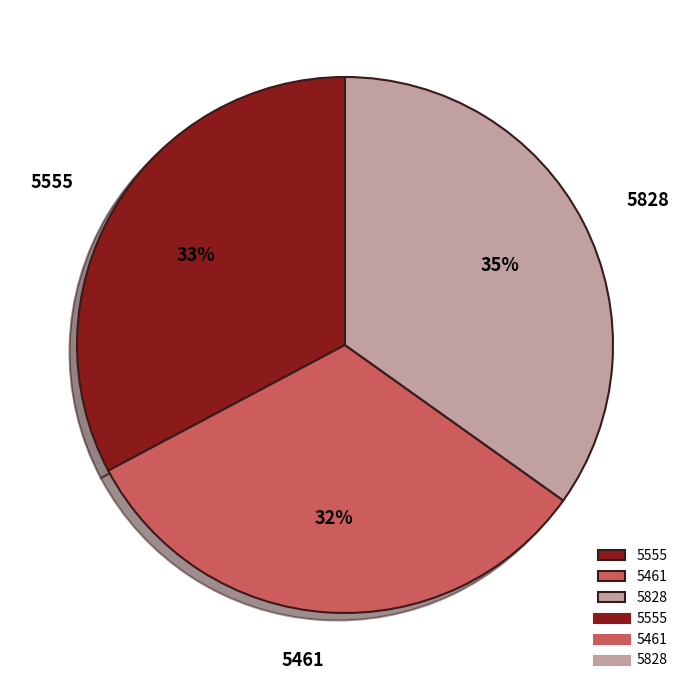

Which slice is the largest?

5828